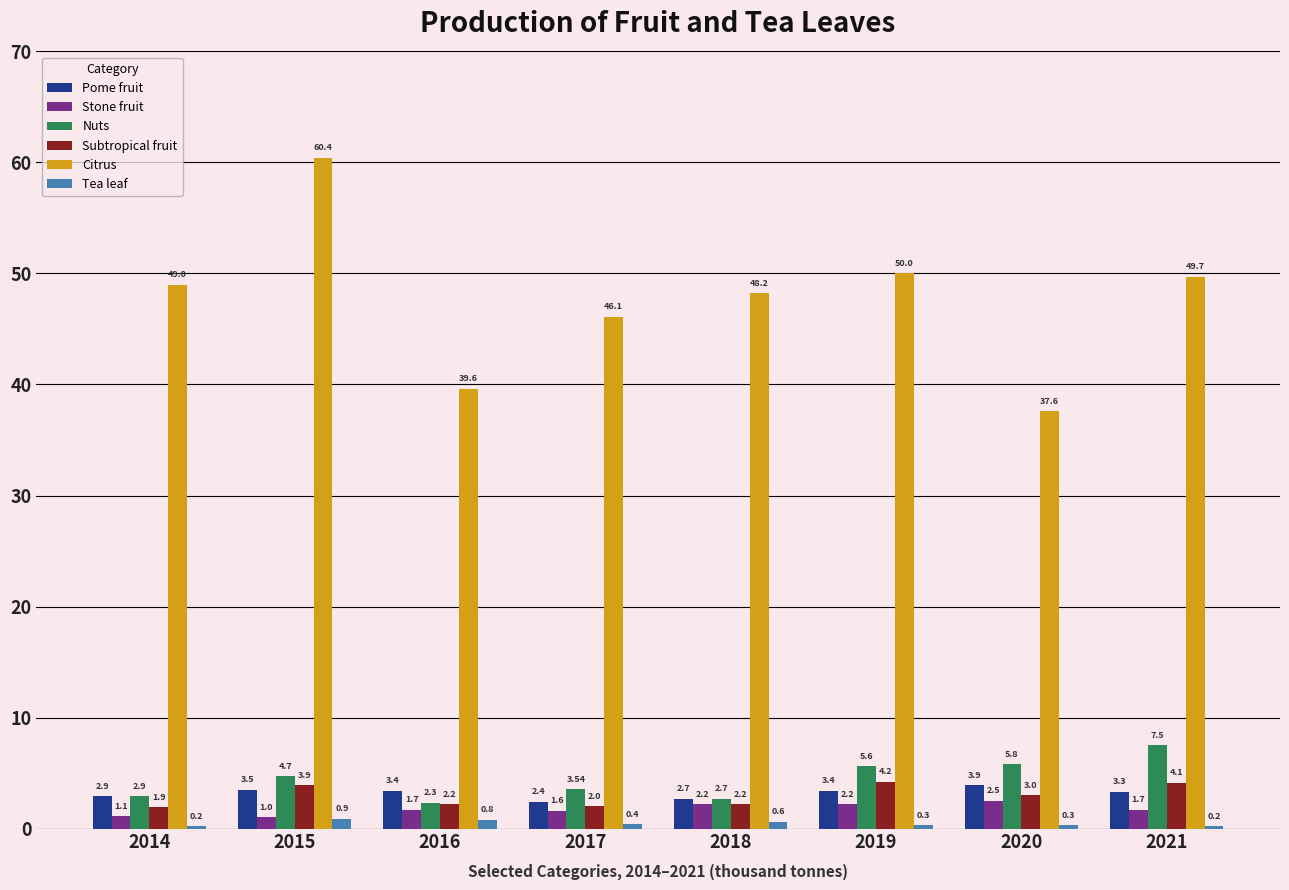

Is the value of Pome fruit at 2019 greater than the value of Subtropical fruit at 2021?

No